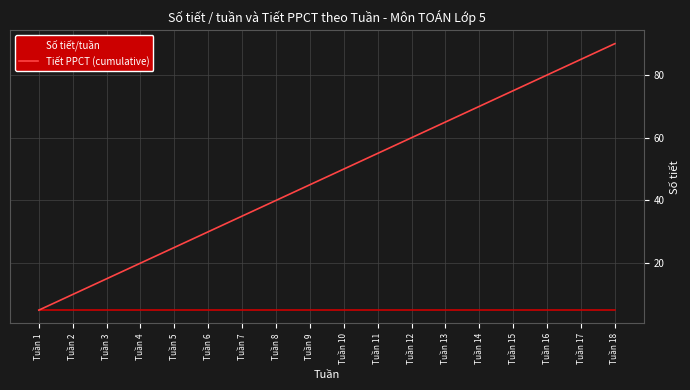

Which label corresponds to the largest value in the chart?

Tuần 18